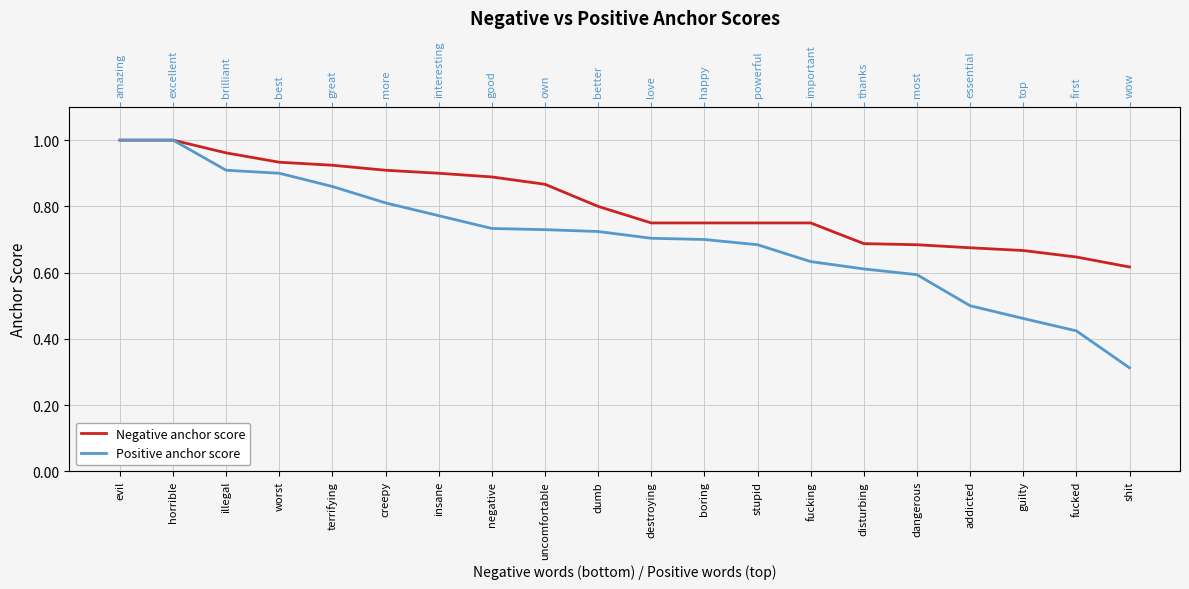

What is the label of the 14th point from the left?

fucking